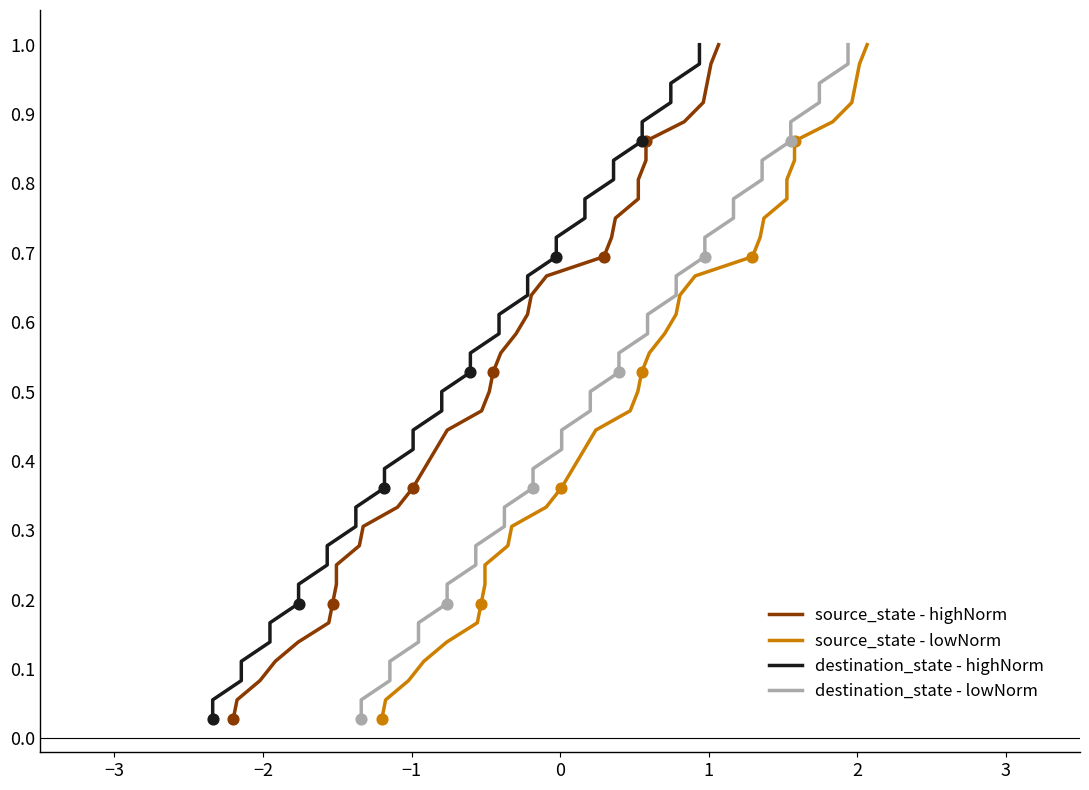

At how many categories does at least one series exceed 0?

36